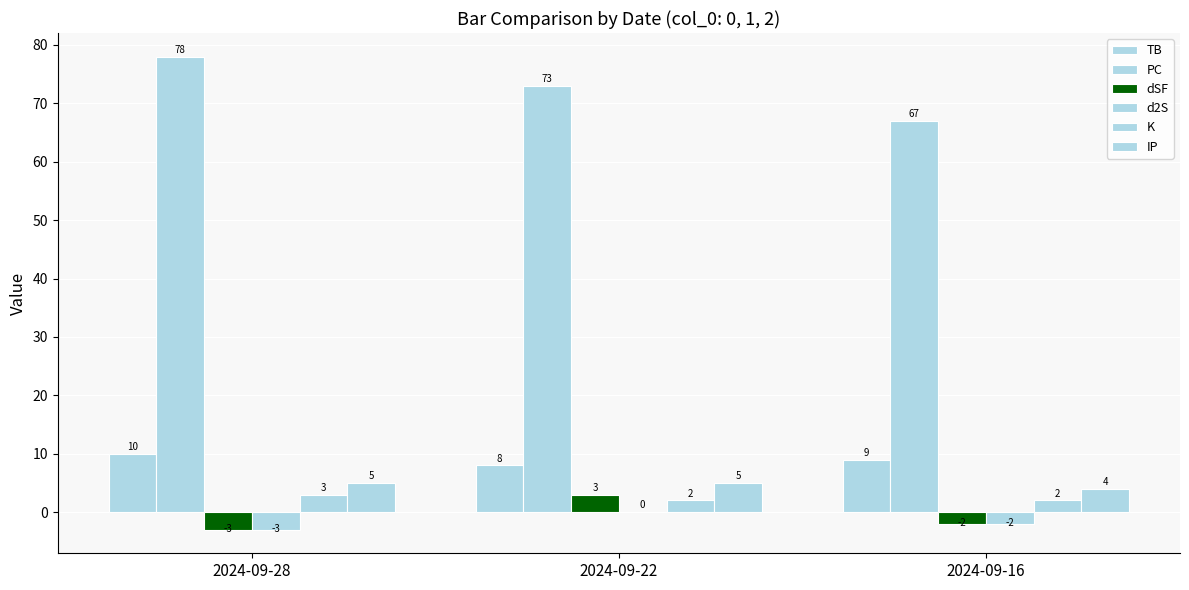

List the labels in order of TB value, largest first.

2024-09-28, 2024-09-16, 2024-09-22